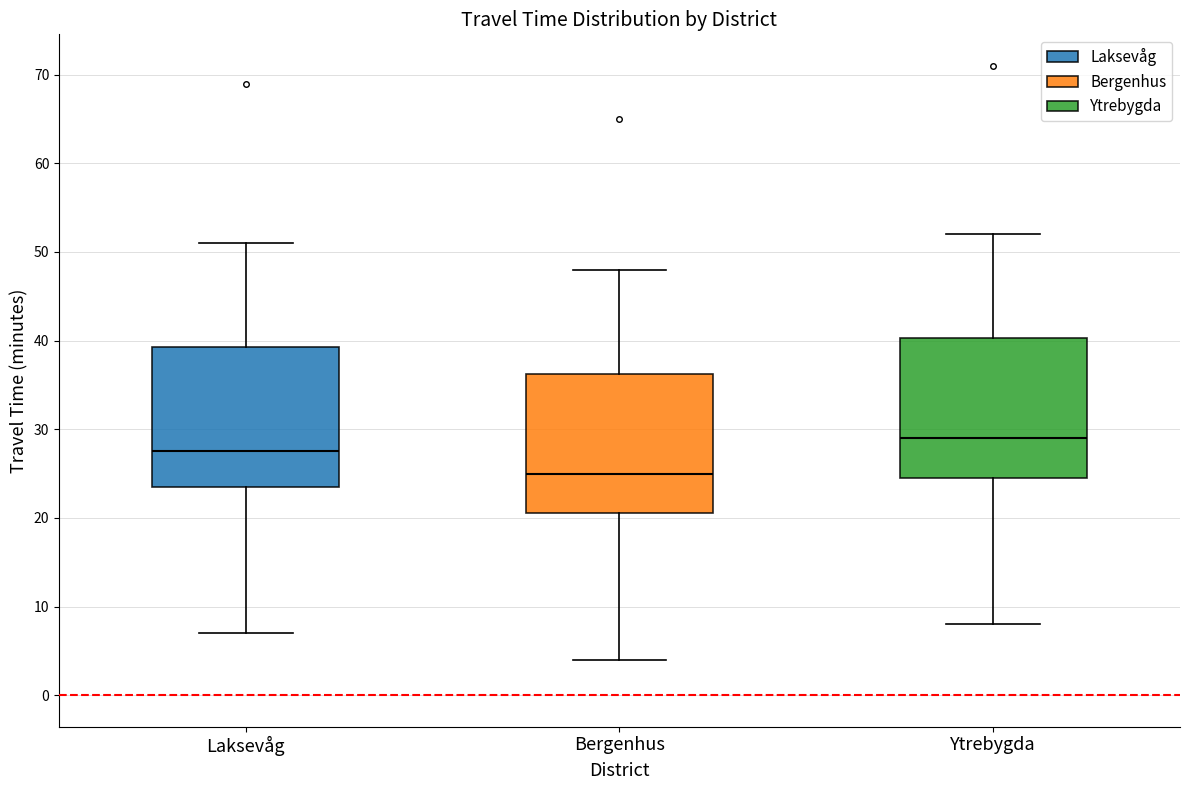

Which box has the highest median line?

Ytrebygda